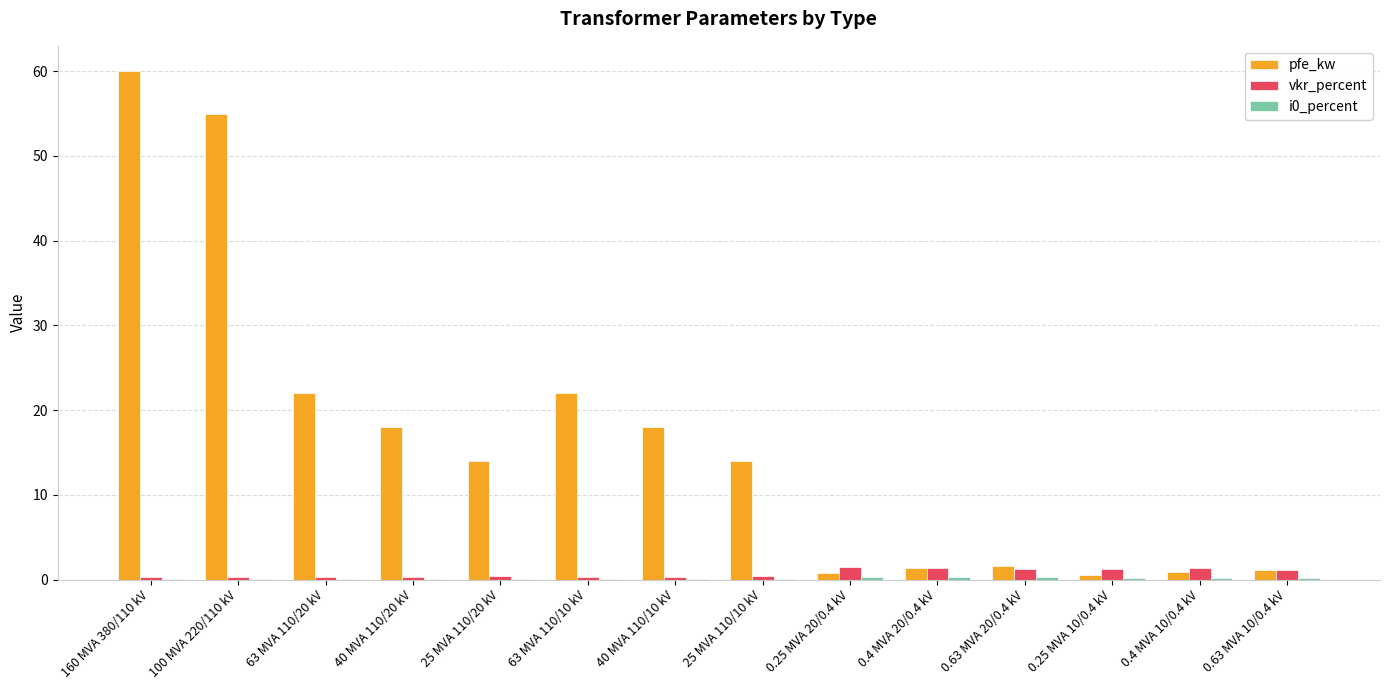

Which series has the largest total across all categories?

pfe_kw